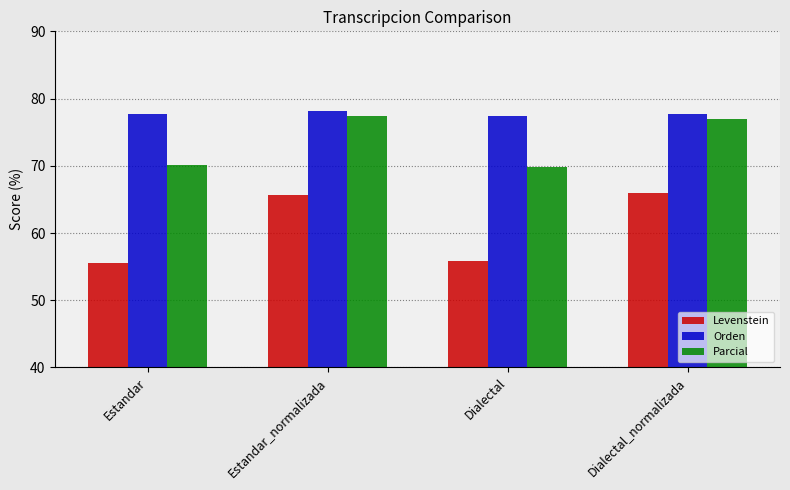

What is the greatest value displayed?

78.1